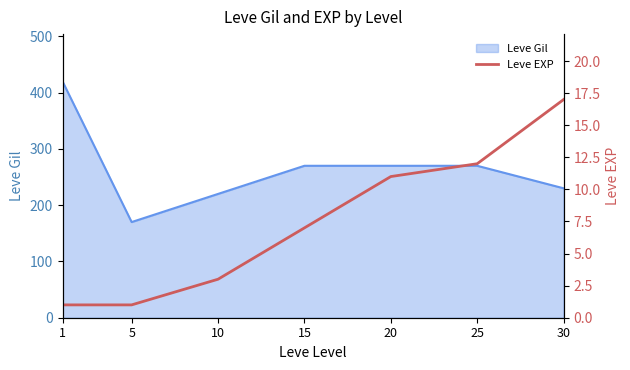

What is the lowest value of the Leve Gil series?

170